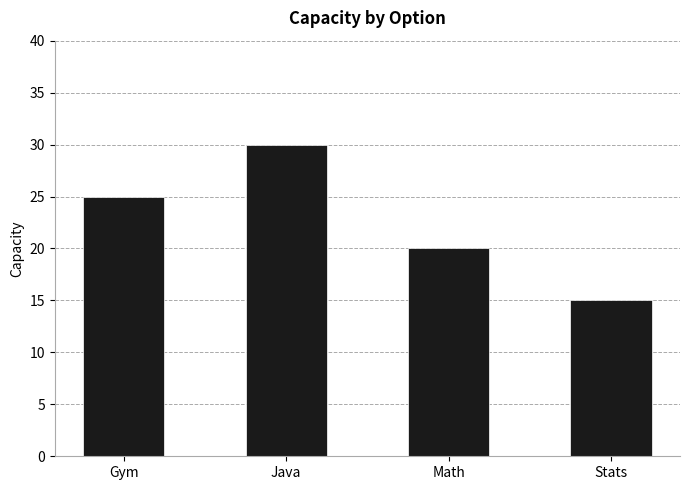

Does the chart contain stacked bars?

No